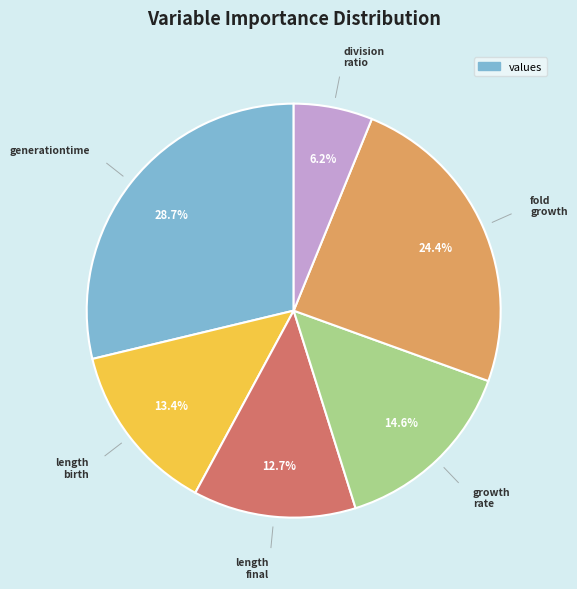

Is there any slice that represents more than half of the pie?

No